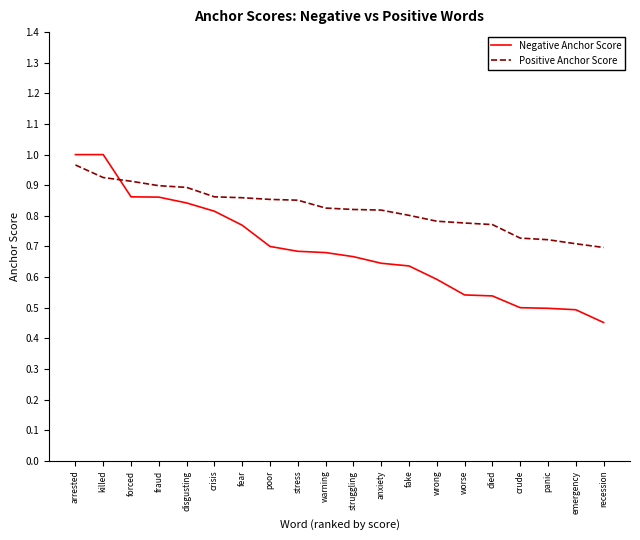

Where is Negative Anchor Score nearest to the value 0?

recession